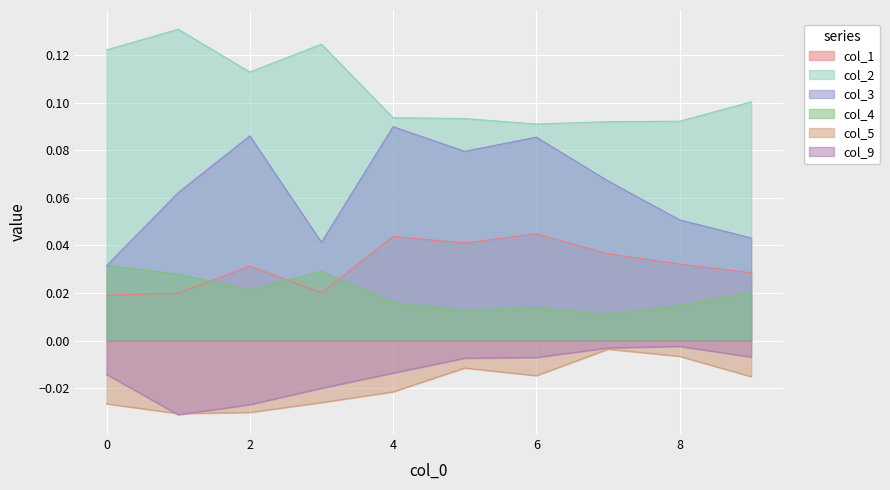

Reading right to left, list all the values displayed in this chart.

col_1: 9=0.0	8=0.0	7=0.0	6=0.0	5=0.0	4=0.0	3=0.0	2=0.0	1=0.0	0=0.0
col_2: 9=0.1	8=0.1	7=0.1	6=0.1	5=0.1	4=0.1	3=0.1	2=0.1	1=0.1	0=0.1
col_3: 9=0.0	8=0.1	7=0.1	6=0.1	5=0.1	4=0.1	3=0.0	2=0.1	1=0.1	0=0.0
col_4: 9=0.0	8=0.0	7=0.0	6=0.0	5=0.0	4=0.0	3=0.0	2=0.0	1=0.0	0=0.0
col_5: 9=-0.0	8=-0.0	7=-0.0	6=-0.0	5=-0.0	4=-0.0	3=-0.0	2=-0.0	1=-0.0	0=-0.0
col_9: 9=-0.0	8=-0.0	7=-0.0	6=-0.0	5=-0.0	4=-0.0	3=-0.0	2=-0.0	1=-0.0	0=-0.0